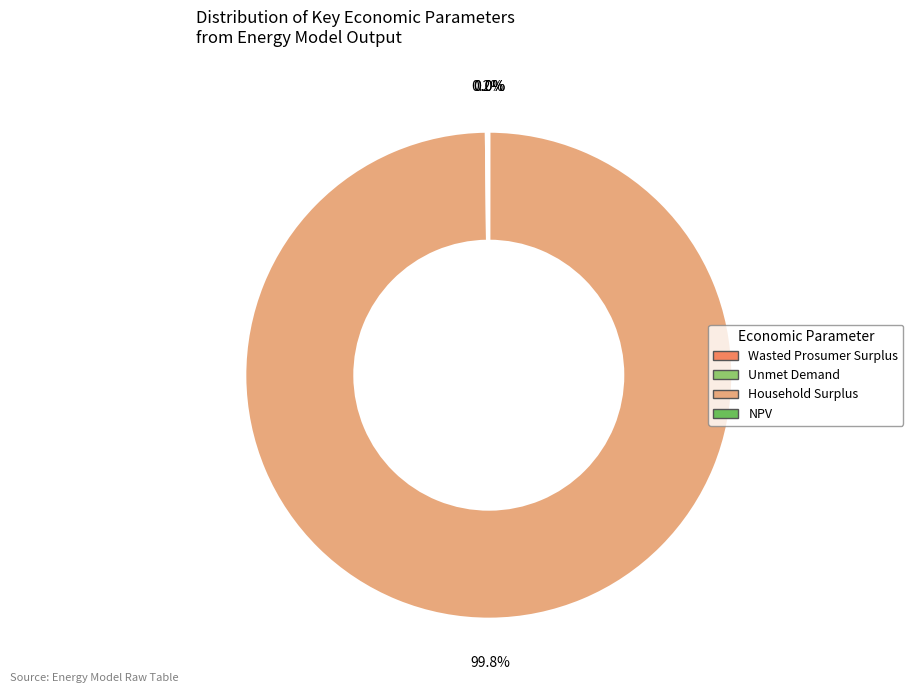

Which slice is the largest?

Household Surplus